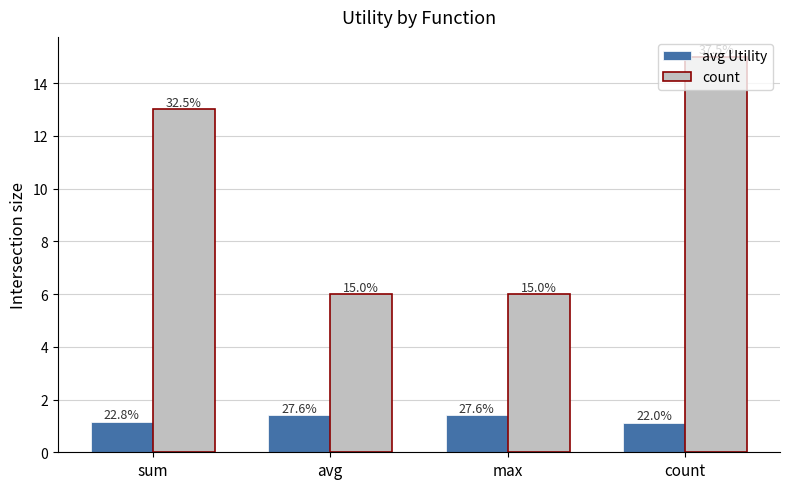

What are all the series names shown in the legend?

avg Utility, count